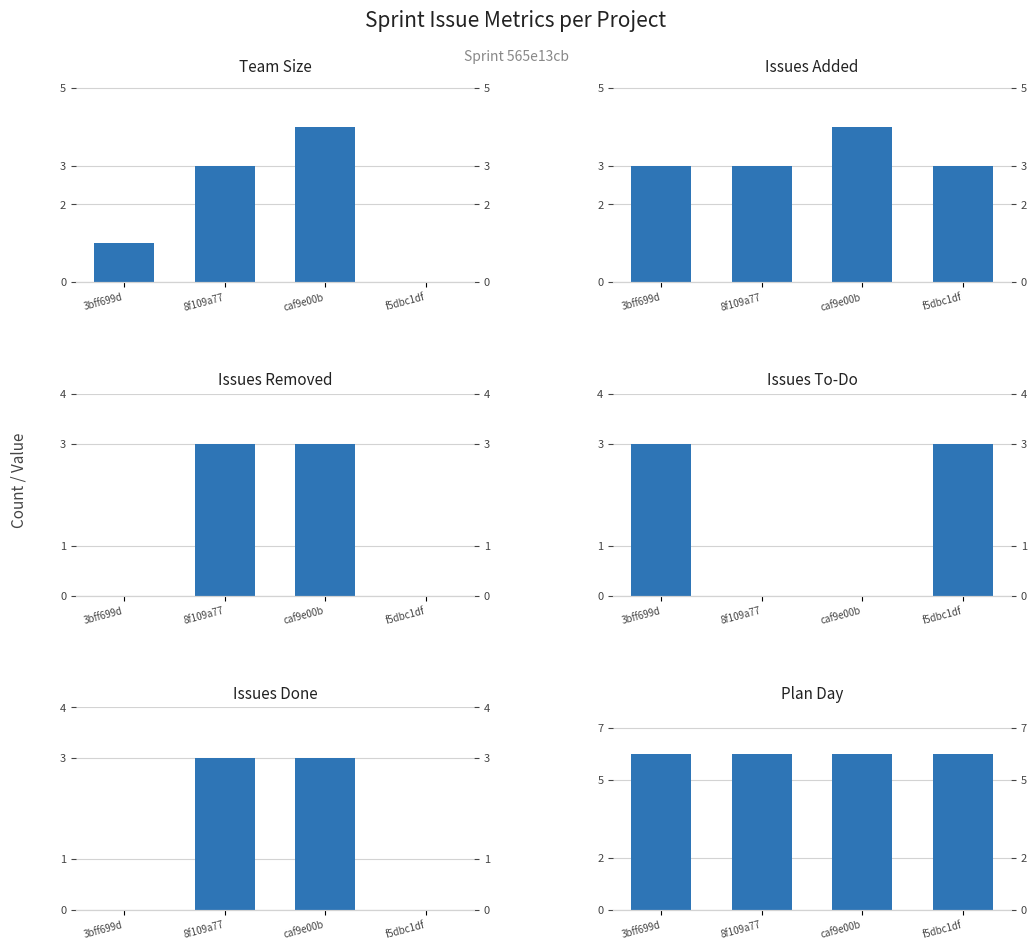

What is the value of the Issues Added bar at the 1st from the left?

3